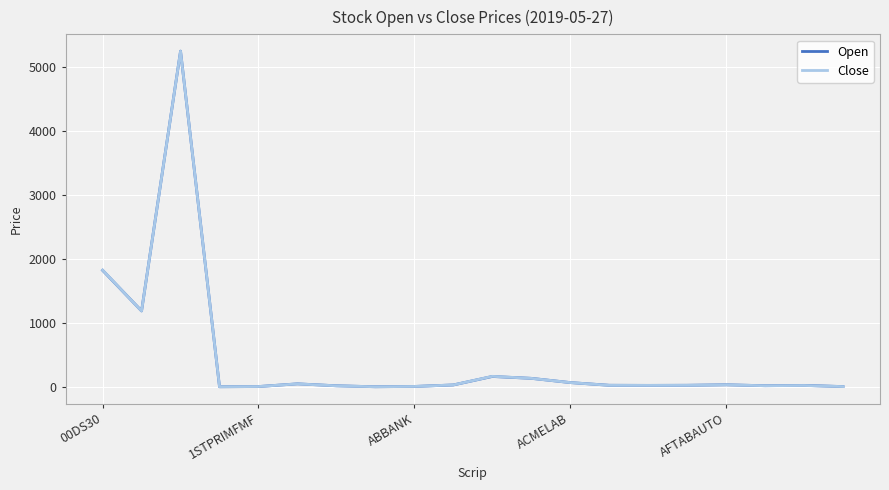

Which series has the widest spread of values?

Close